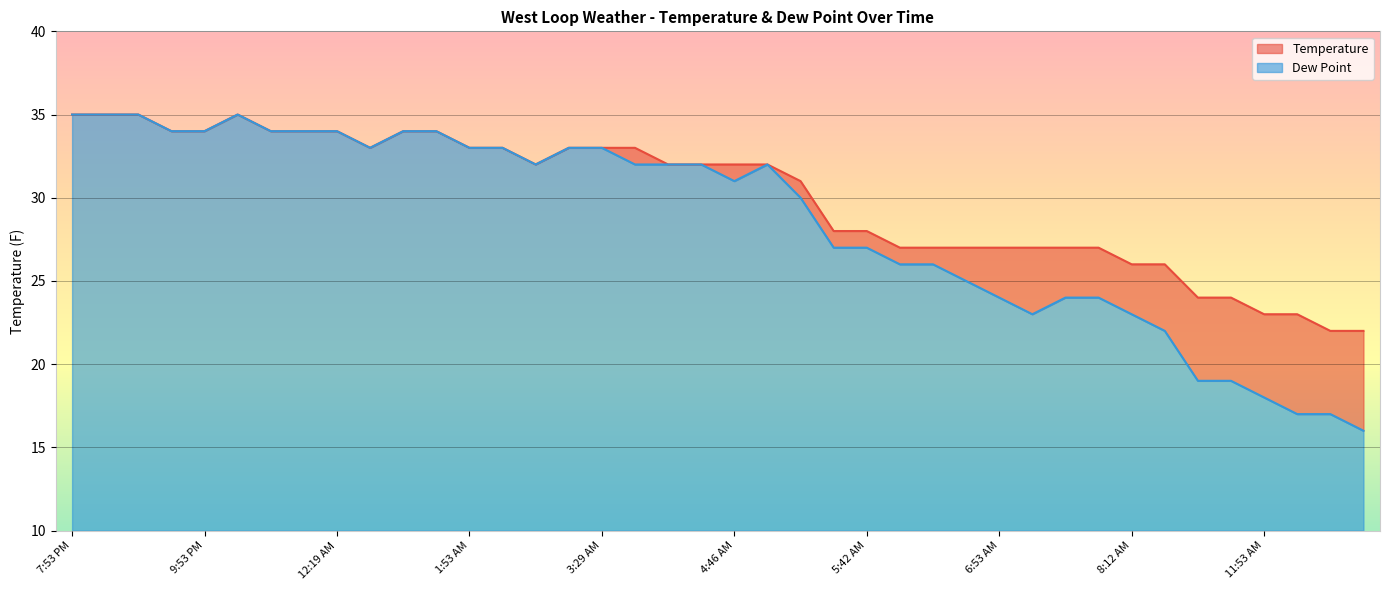

True or false: Dew Point has a value of 24 at 7:53 AM.

True